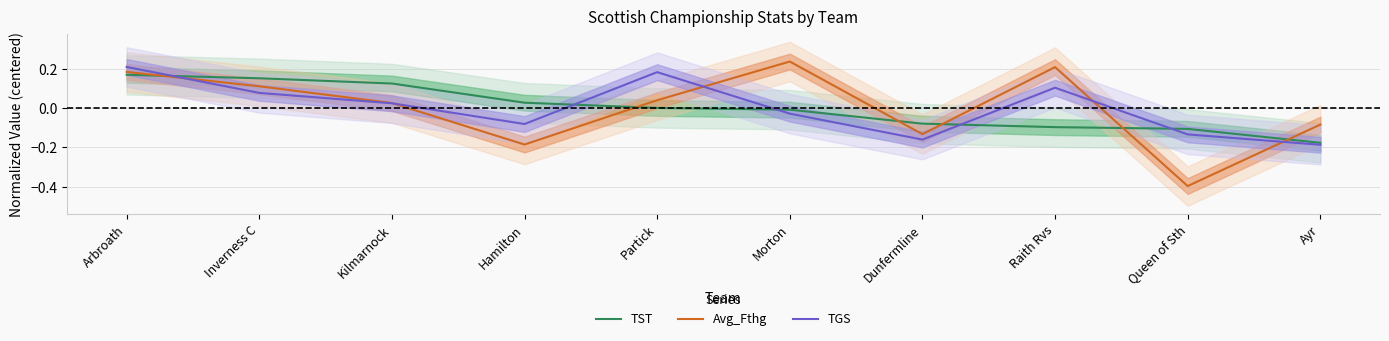

Which series has the largest total across all categories?

TGS